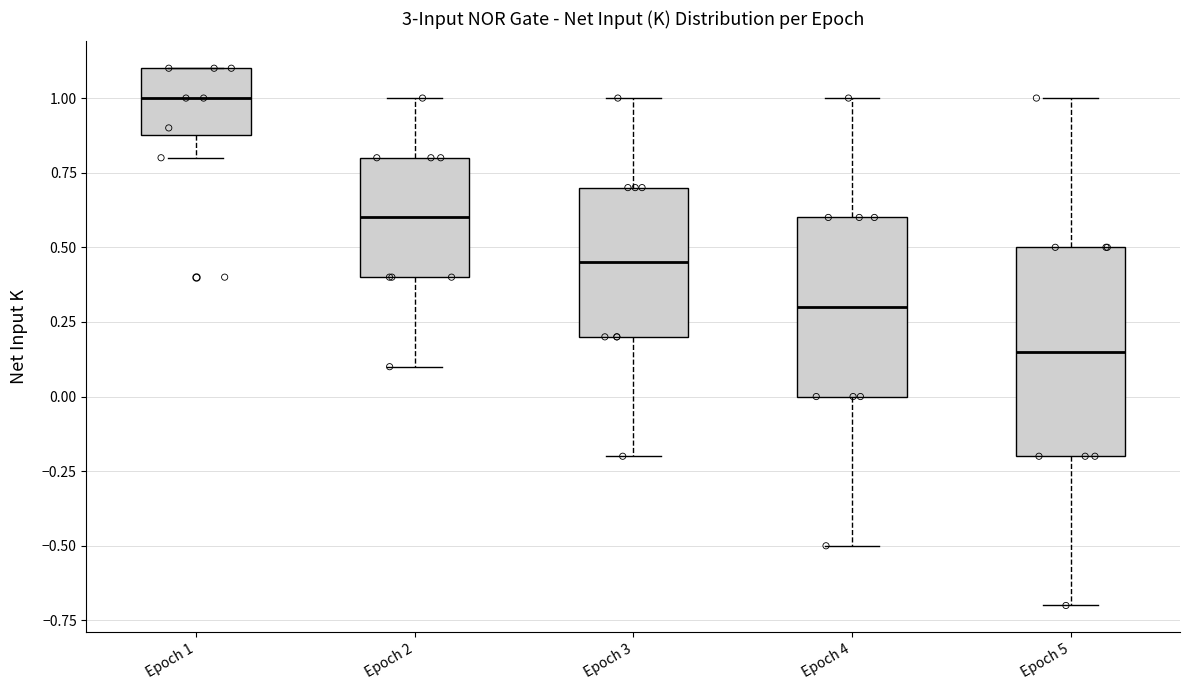

Reading left to right, transcribe this box plot: for each box, give where its median line is, the range the box spans, and where its two whiskers end, as read against the y-axis. The values are not printed on the chart, so give them approximately, as read against the axis.

Epoch 1: median 1.00, box 0.90 to 1.10, whiskers 0.80 to 1.10
Epoch 2: median 0.60, box 0.40 to 0.80, whiskers 0.10 to 1.00
Epoch 3: median 0.45, box 0.20 to 0.70, whiskers -0.20 to 1.00
Epoch 4: median 0.30, box 0.00 to 0.60, whiskers -0.50 to 1.00
Epoch 5: median 0.15, box -0.20 to 0.50, whiskers -0.70 to 1.00